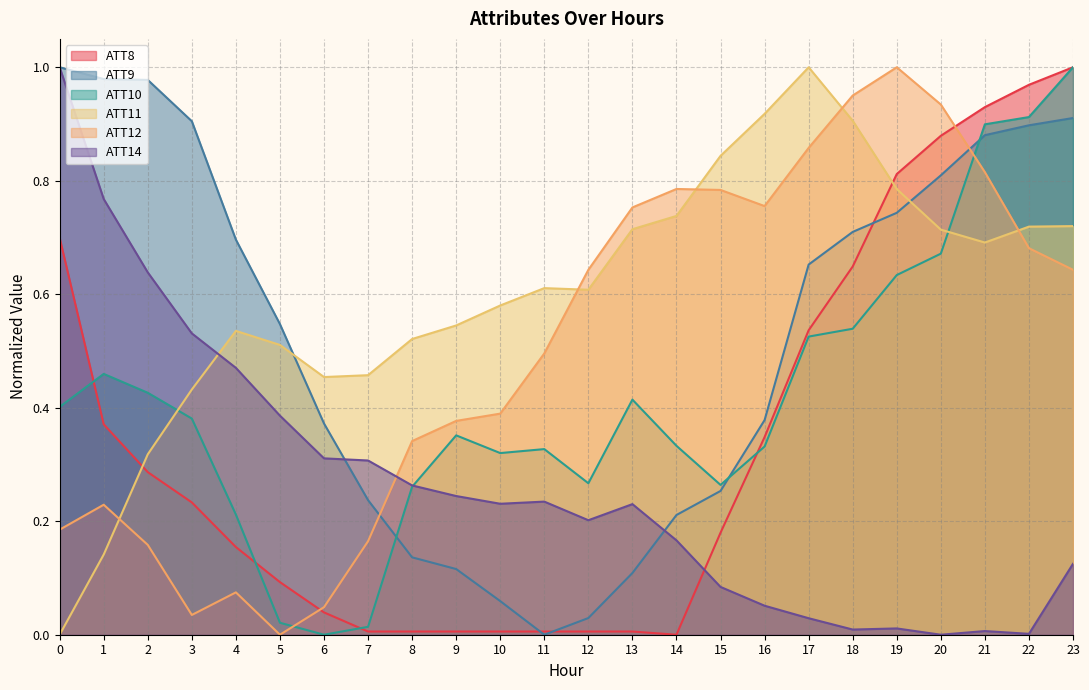

At which category is the sum across all series the highest?

23